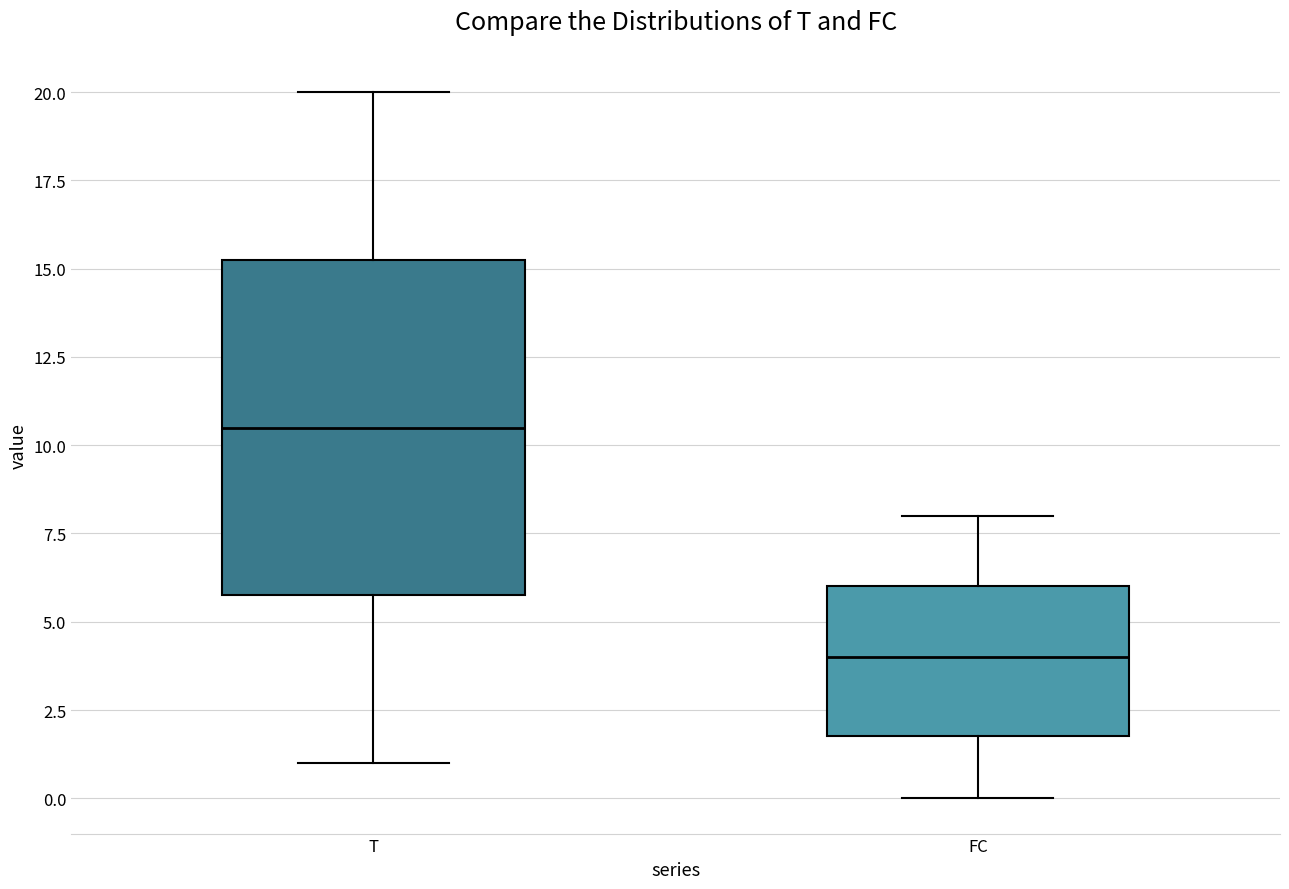

Reading left to right, read every box against the y-axis: the position of its median line, the range the box covers, and the ends of its whiskers. The values are not printed on the chart, so give them approximately, as read against the axis.

T: median 10.5, box 6.0 to 15.5, whiskers 1.0 to 20.0
FC: median 4.0, box 2.0 to 6.0, whiskers 0.0 to 8.0